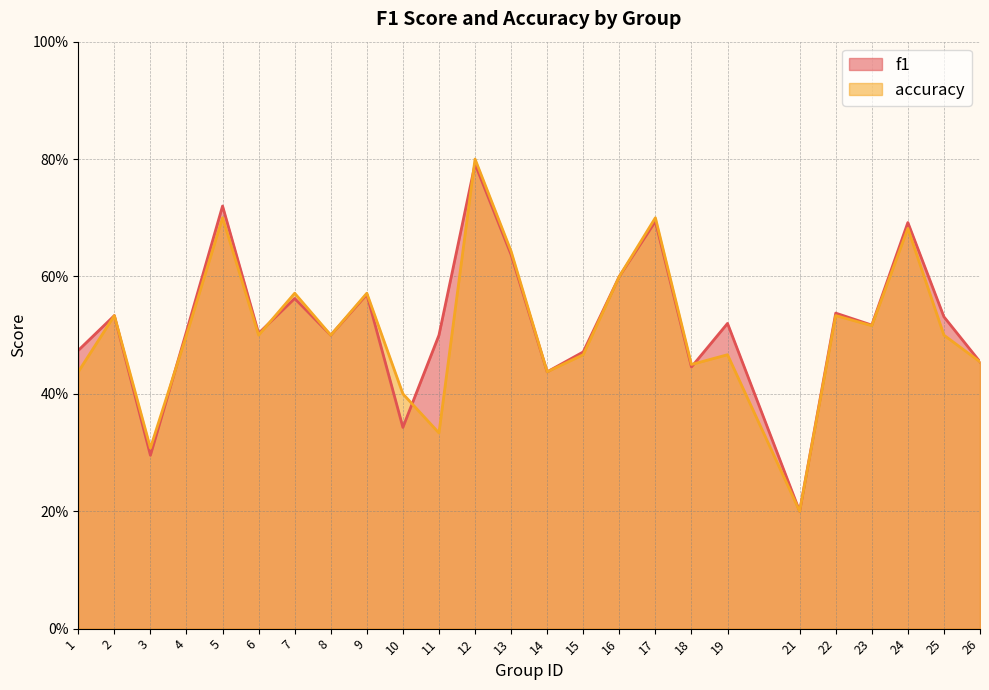

What is the approximate value of accuracy at 13?

0.6